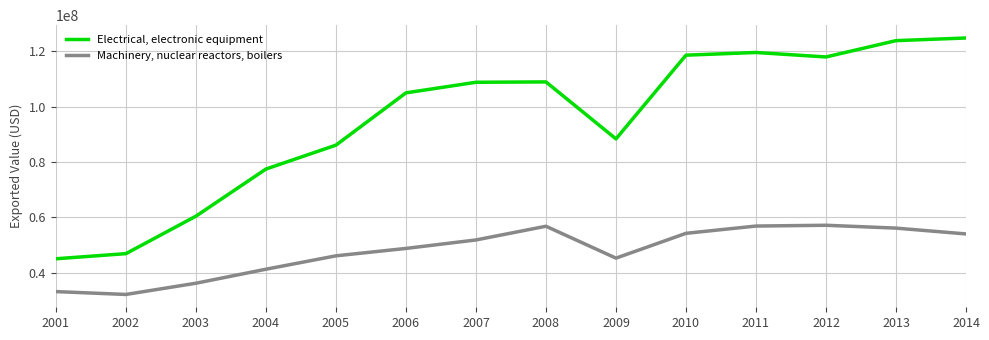

Rank the series by their maximum value, from lowest to highest.

Machinery, nuclear reactors, boilers, Electrical, electronic equipment